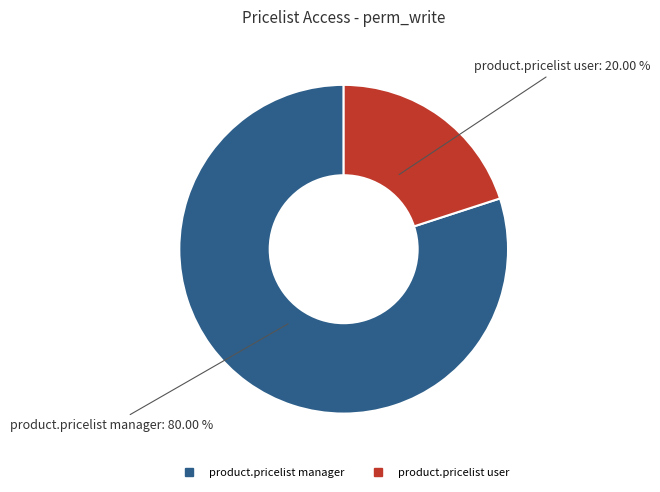

How many slices are in this pie chart?

2